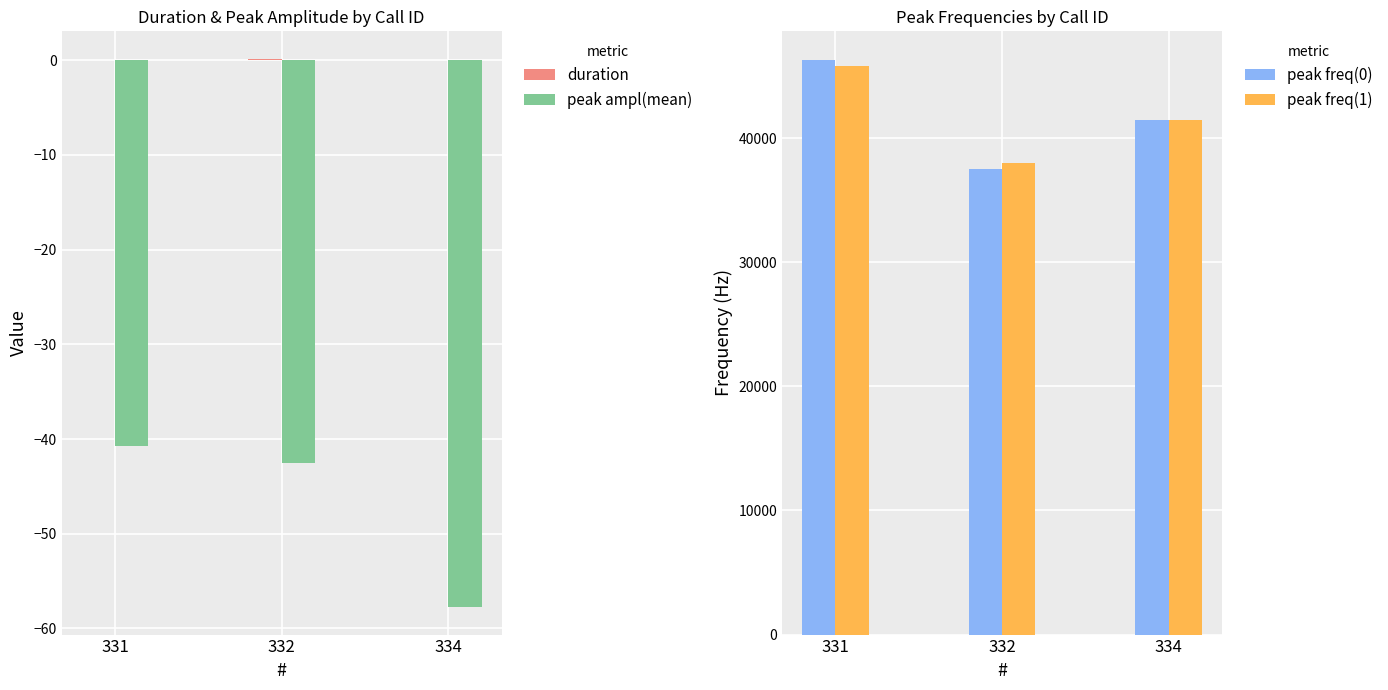

Reading right to left, extract all data points from this chart.

duration: 334=0.0	332=0.2	331=0.0
peak ampl(mean): 334=-57.8	332=-42.5	331=-40.7
peak freq(0): 334=41500.0	332=37500.0	331=46300.0
peak freq(1): 334=41500.0	332=38000.0	331=45800.0